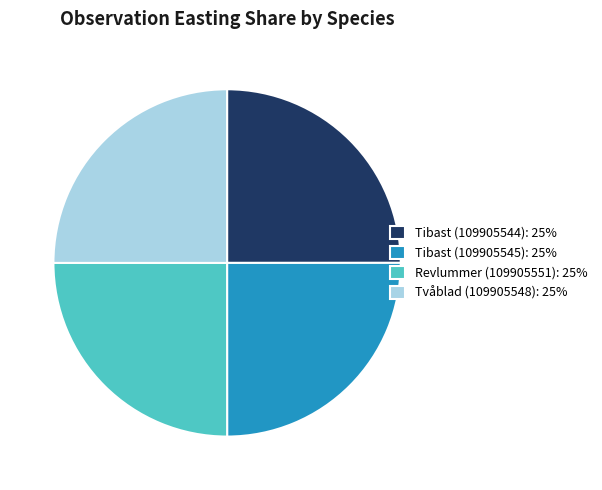

Approximately how many times larger is the value at Tvåblad (109905548): 25% compared to Tibast (109905544): 25%?

1.0